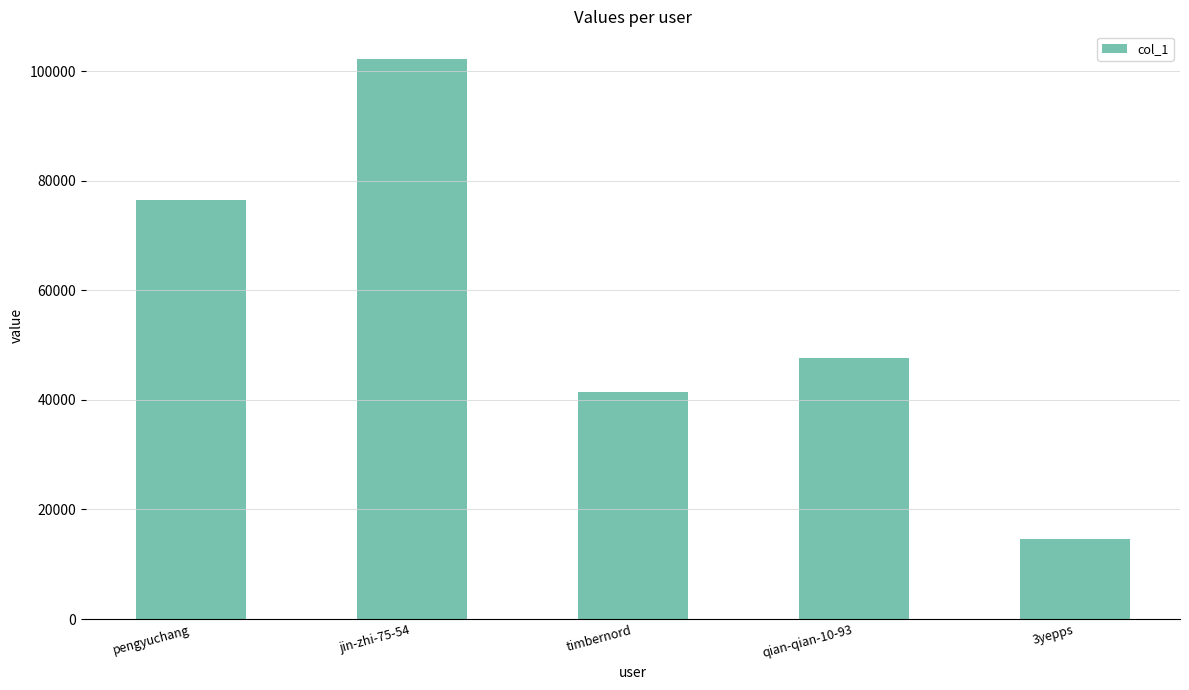

Which category has the highest value across all series?

jin-zhi-75-54